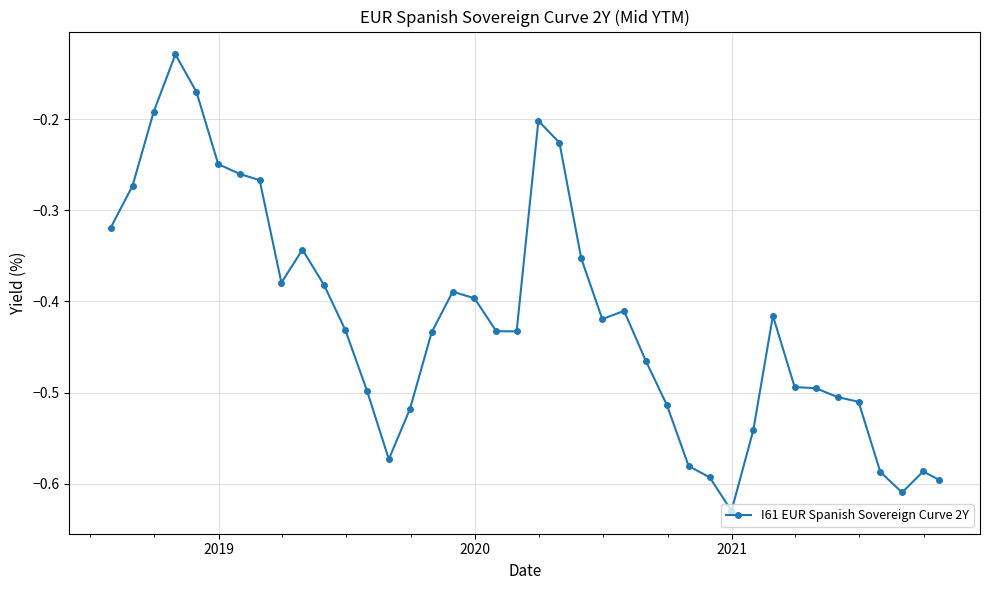

What is the sum of all values?

-16.8